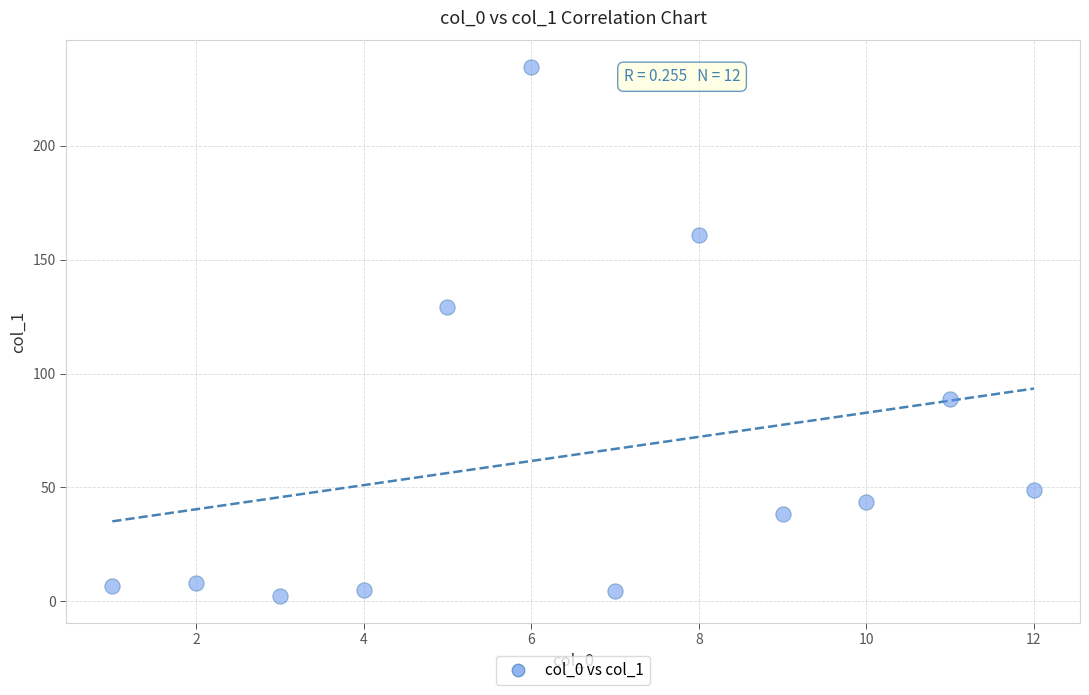

What Y value in the scatter plot is closest to 118?

129.2